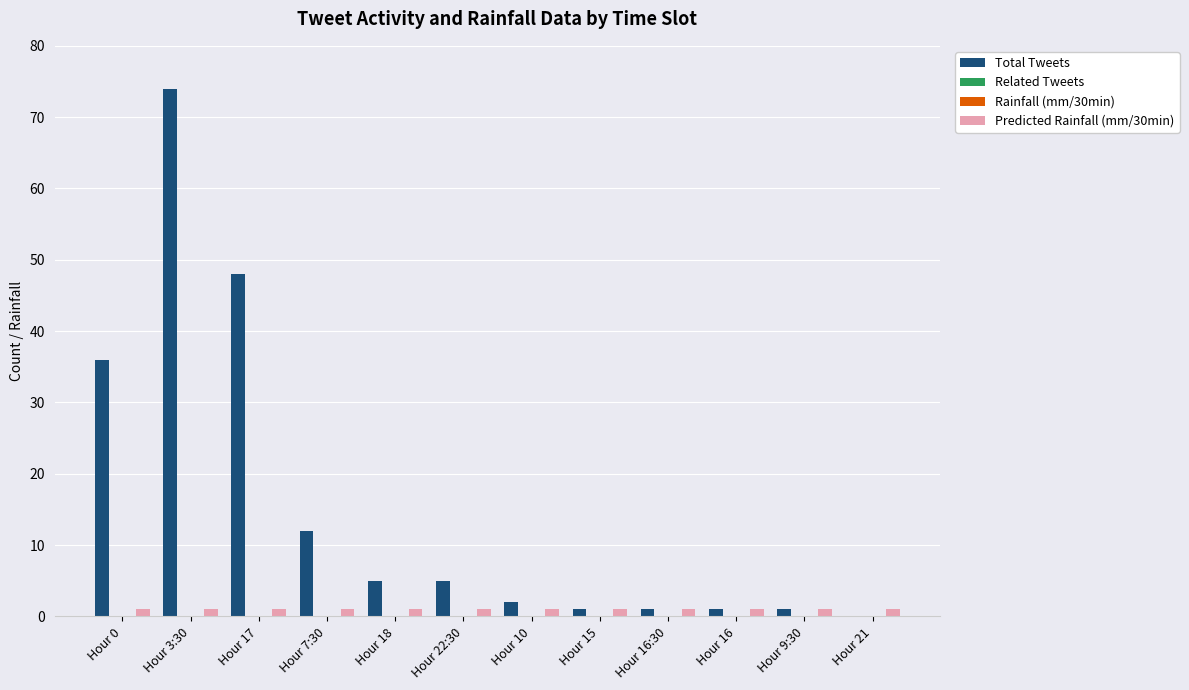

Between Hour 17 and Hour 15, which is larger?

Hour 17